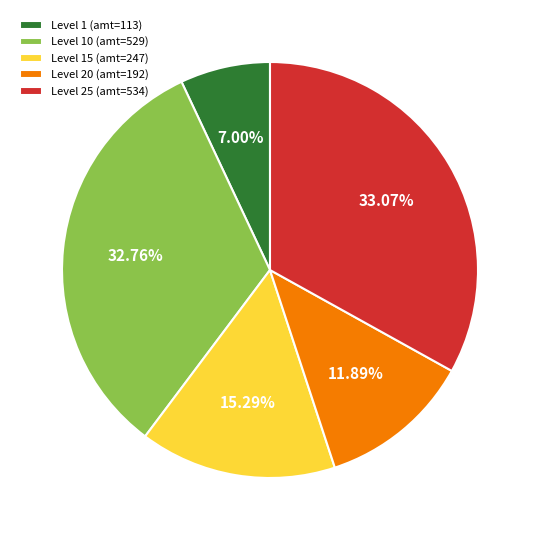

Which has a higher value, Level 15 (amt=247) or Level 20 (amt=192)?

Level 15 (amt=247)